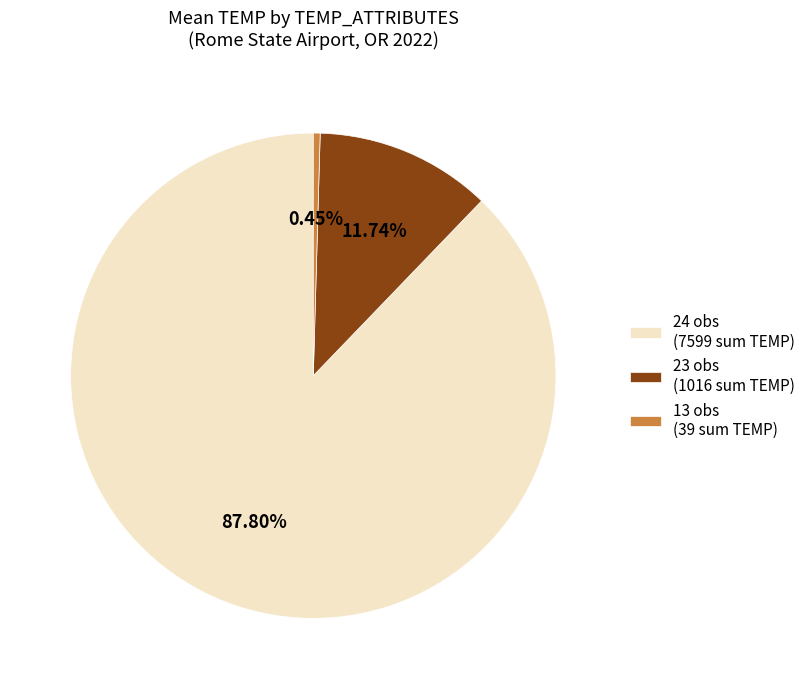

Is there a majority slice in this chart?

Yes